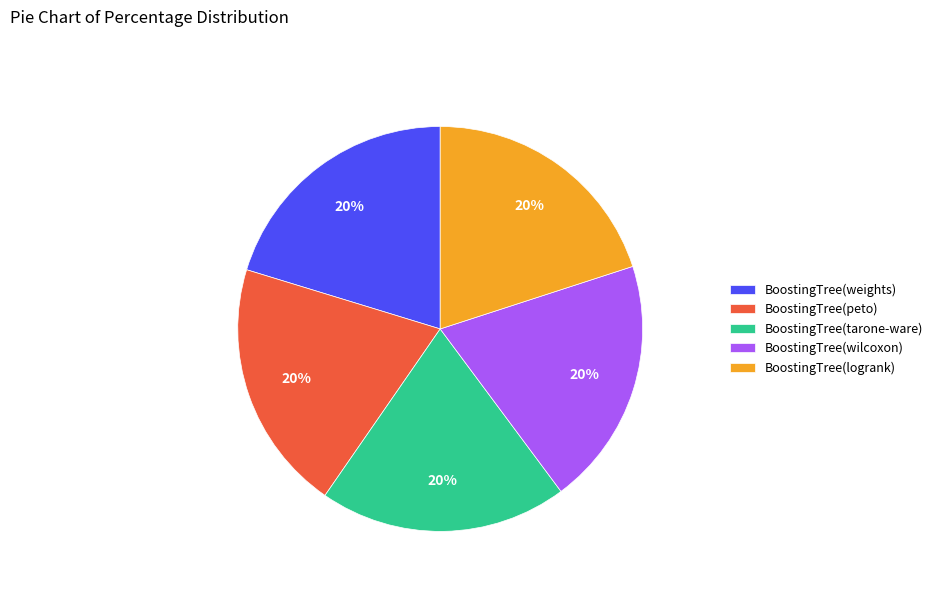

To the nearest percent, what is the combined percentage of BoostingTree(peto) and BoostingTree(weights)?

40%